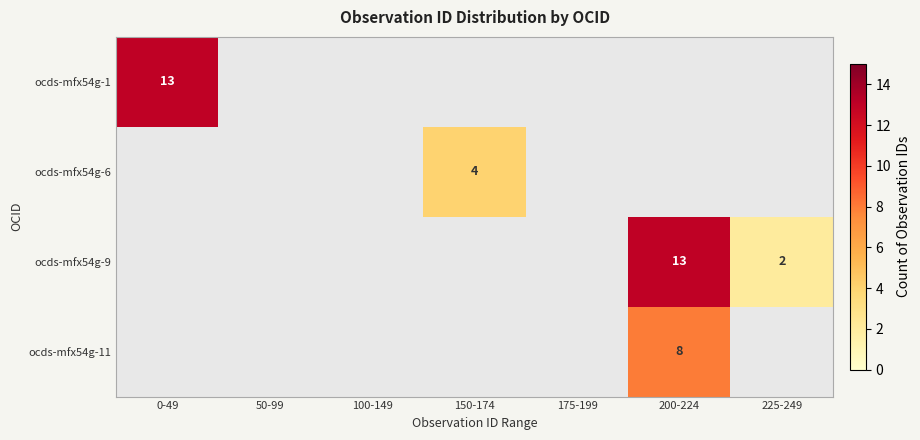

The ocds-mfx54g-6 series shows 1 at 150-174. True or false?

False